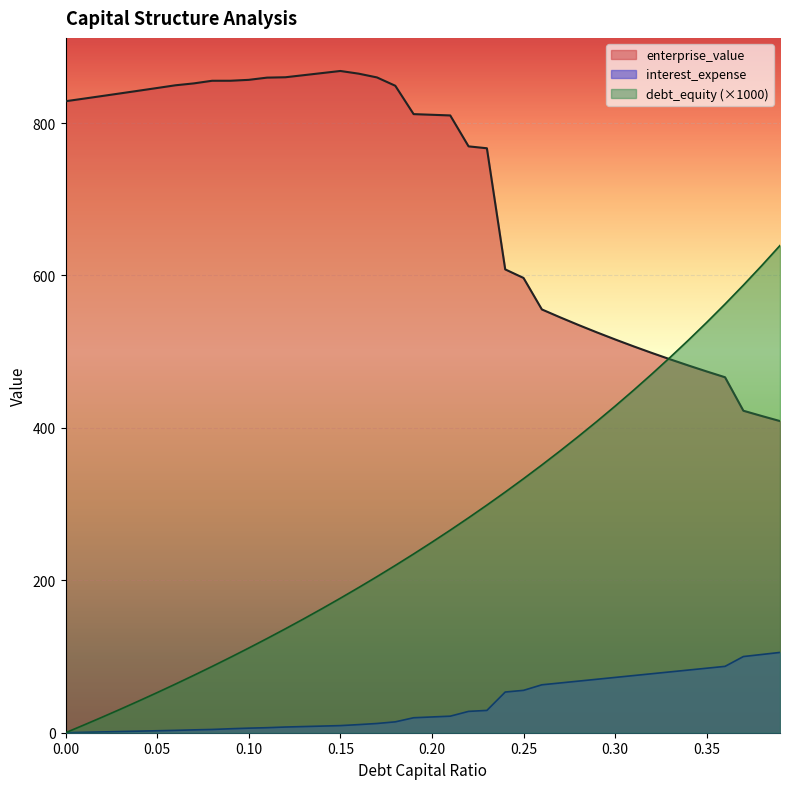

Reading right to left, transcribe all the data shown in this chart.

debt_capital: 0.39=639.3	0.38=612.9	0.37=587.3	0.36=562.5	0.35=538.5	0.34=515.2	0.33=492.5	0.32=470.6	0.31=449.3	0.3=428.6	0.29=408.5	0.28=388.9	0.27=369.9	0.26=351.4	0.25=333.3	0.24=315.8	0.23=298.7	0.22=282.1	0.21=265.8	0.2=250.0	0.19=234.6	0.18=219.5	0.17=204.8	0.16=190.5	0.15=176.5	0.14=162.8	0.13=149.4	0.12=136.4	0.11=123.6	0.1=111.1	0.09=98.9	0.08=87.0	0.07=75.3	0.06=63.8	0.05=52.6	0.04=41.7	0.03=30.9	0.02=20.4	0.01=10.1	0=0.0
enterprise_value: 0.39=408.9	0.38=415.6	0.37=422.5	0.36=466.4	0.35=474.0	0.34=481.9	0.33=490.0	0.32=498.4	0.31=507.1	0.3=516.1	0.29=525.4	0.28=535.0	0.27=545.0	0.26=555.4	0.25=596.7	0.24=608.0	0.23=766.9	0.22=769.4	0.21=810.0	0.2=810.9	0.19=811.7	0.18=848.9	0.17=859.9	0.16=864.8	0.15=868.3	0.14=865.6	0.13=862.8	0.12=860.1	0.11=859.6	0.1=856.7	0.09=855.5	0.08=855.5	0.07=852.0	0.06=849.6	0.05=846.0	0.04=842.5	0.03=839.0	0.02=835.5	0.01=832.0	0=828.6
interest_expense: 0.39=105.4	0.38=102.7	0.37=100.0	0.36=87.1	0.35=84.7	0.34=82.2	0.33=79.8	0.32=77.4	0.31=75.0	0.3=72.6	0.29=70.1	0.28=67.7	0.27=65.3	0.26=62.9	0.25=55.6	0.24=53.4	0.23=29.3	0.22=28.0	0.21=21.7	0.2=20.7	0.19=19.6	0.18=14.3	0.17=12.1	0.16=10.6	0.15=9.3	0.14=8.7	0.13=8.1	0.12=7.5	0.11=6.6	0.1=6.0	0.09=5.2	0.08=4.3	0.07=3.7	0.06=3.1	0.05=2.6	0.04=2.1	0.03=1.6	0.02=1.0	0.01=0.5	0=0.0